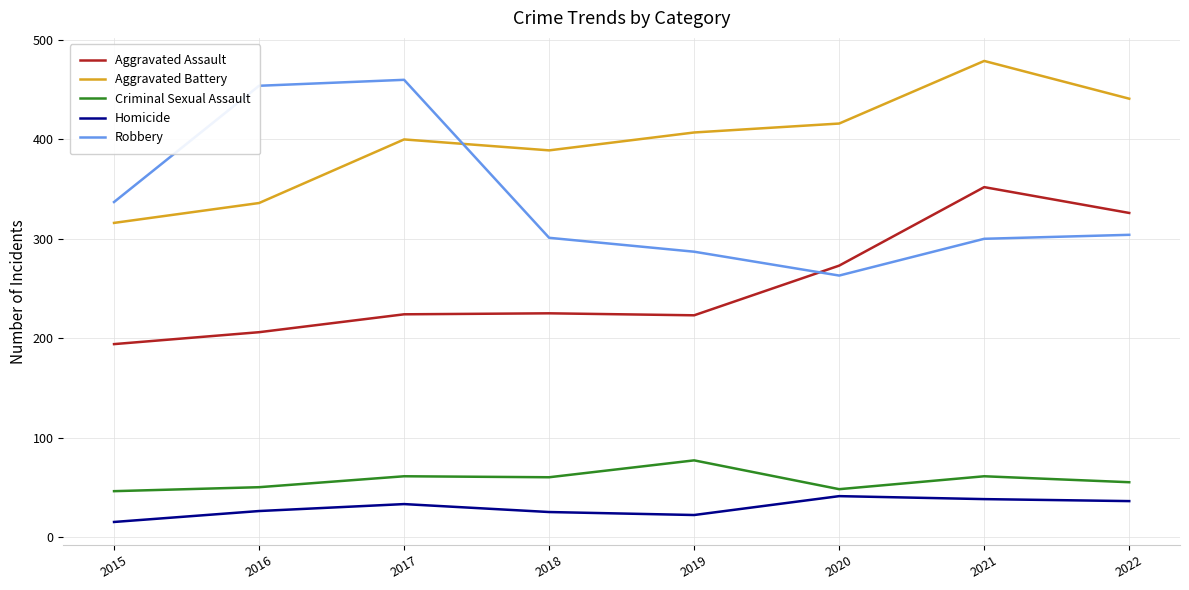

Which series changed the most between 2019 and 2022?

Aggravated Assault